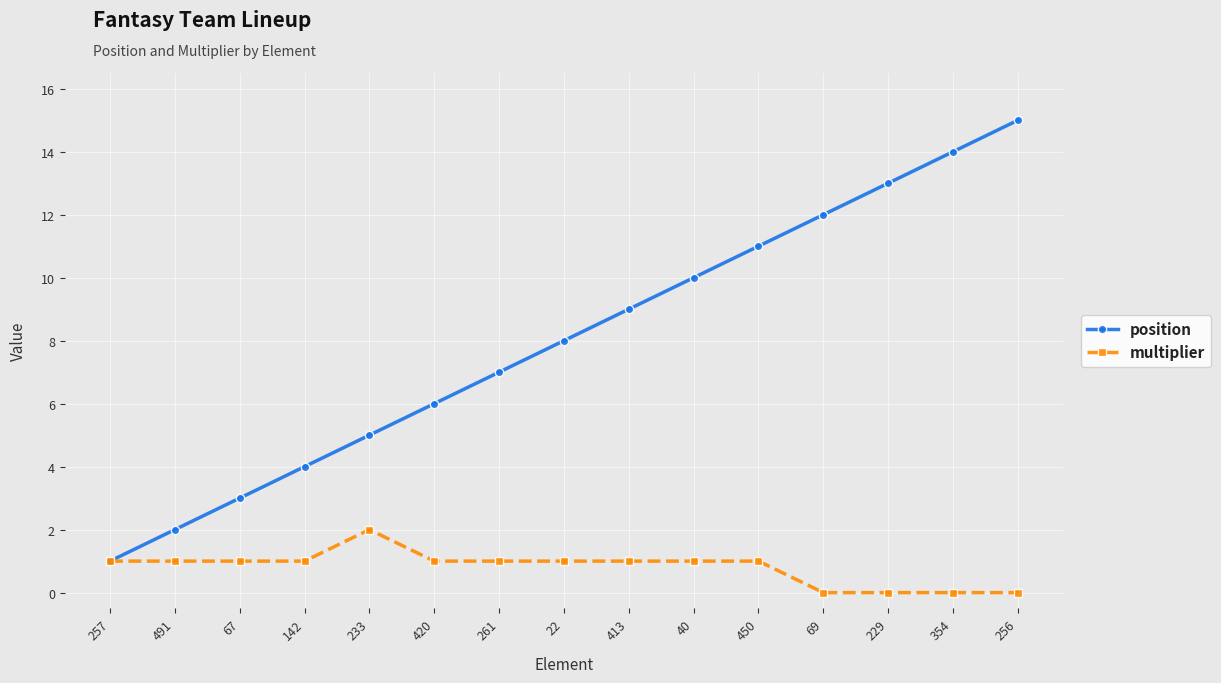

Reading left to right, what are all the values shown in this chart?

position: 257=1	491=2	67=3	142=4	233=5	420=6	261=7	22=8	413=9	40=10	450=11	69=12	229=13	354=14	256=15
multiplier: 257=1	491=1	67=1	142=1	233=2	420=1	261=1	22=1	413=1	40=1	450=1	69=0	229=0	354=0	256=0